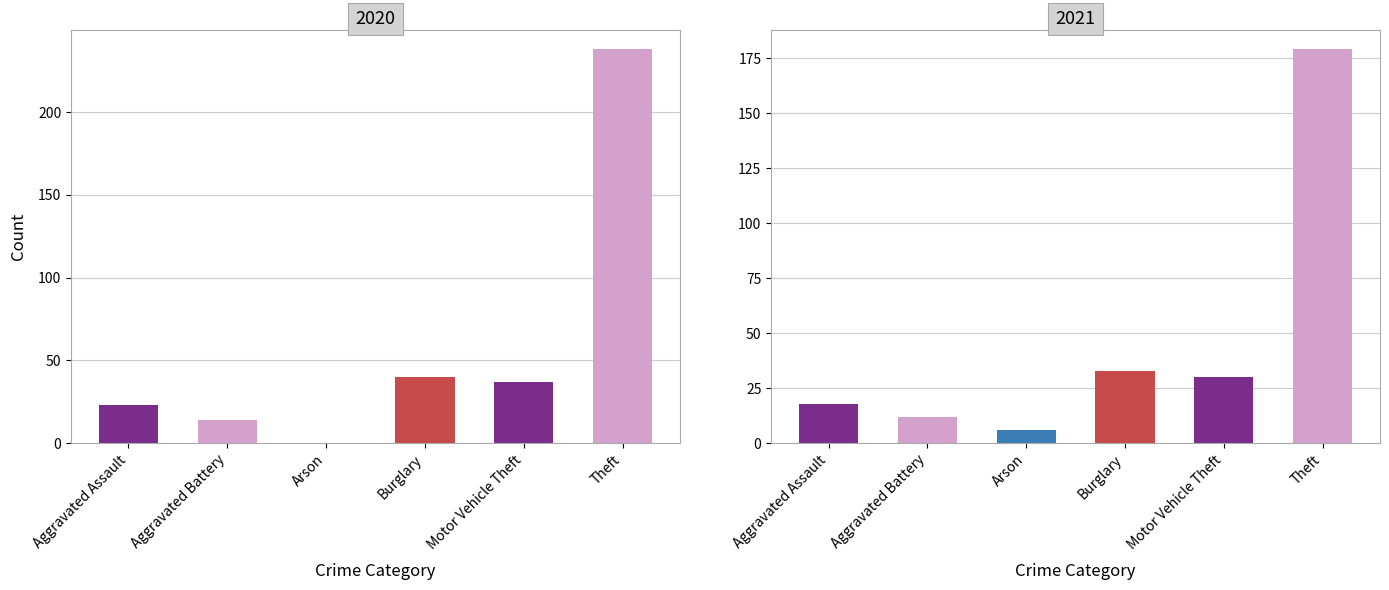

Which label corresponds to the largest value in the chart?

Theft